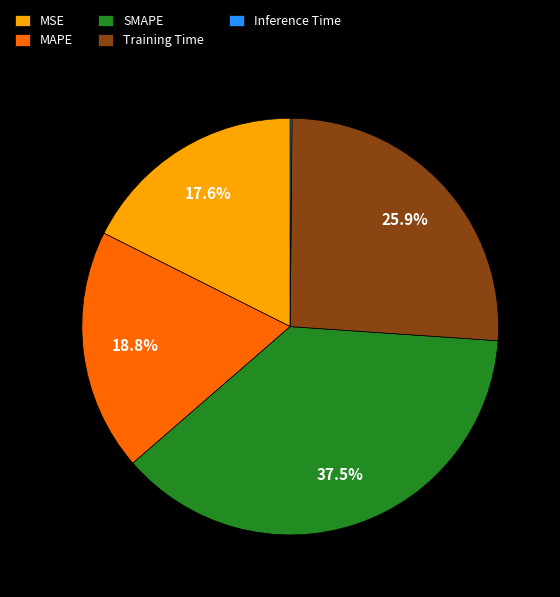

Does MAPE represent more than half of the total?

No